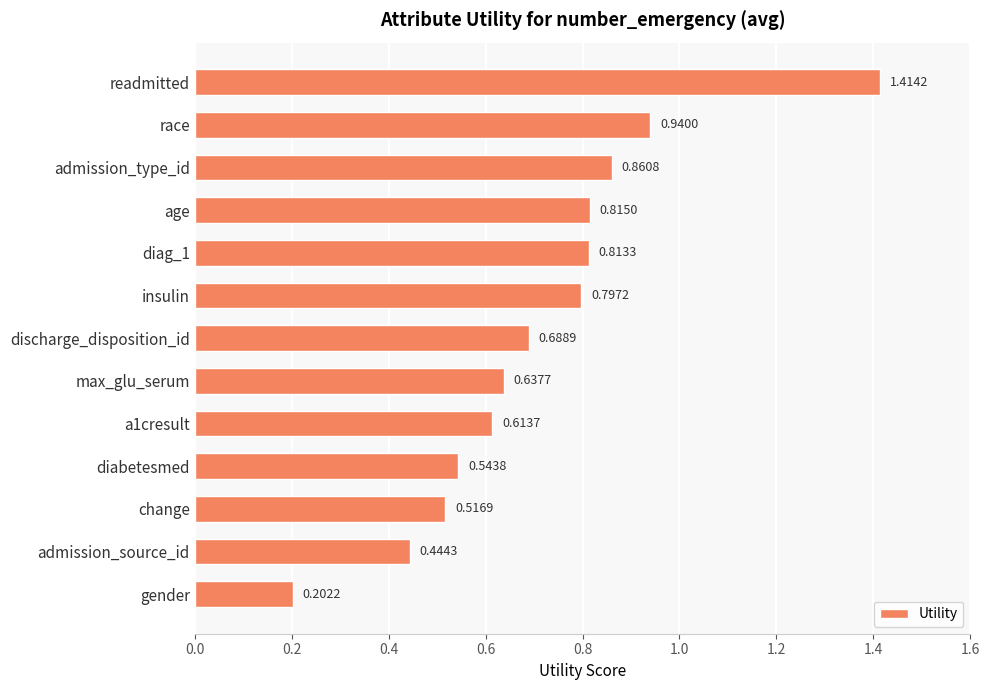

Rank the categories by value from highest to lowest.

readmitted, race, admission_type_id, age, diag_1, insulin, discharge_disposition_id, max_glu_serum, a1cresult, diabetesmed, change, admission_source_id, gender